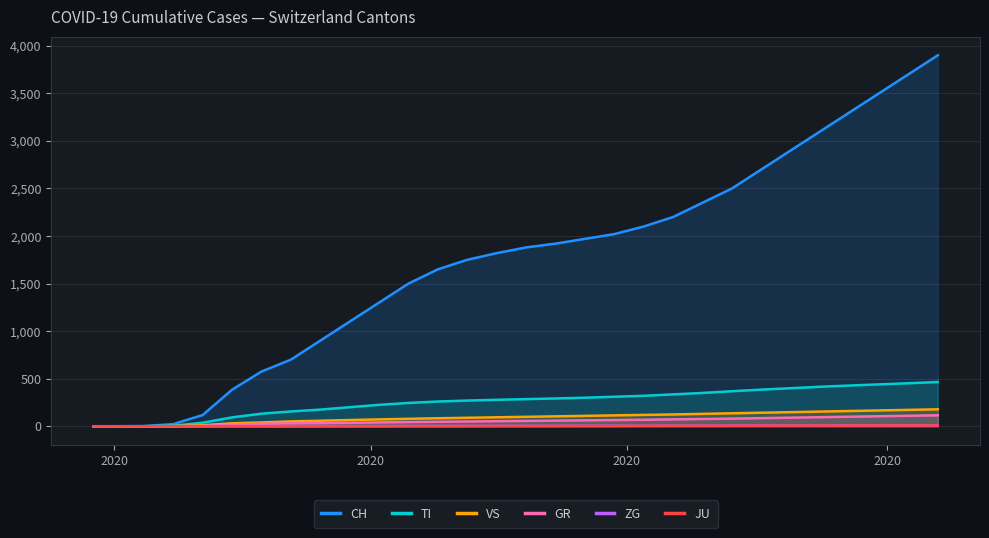

Which series has the largest total across all categories?

CH